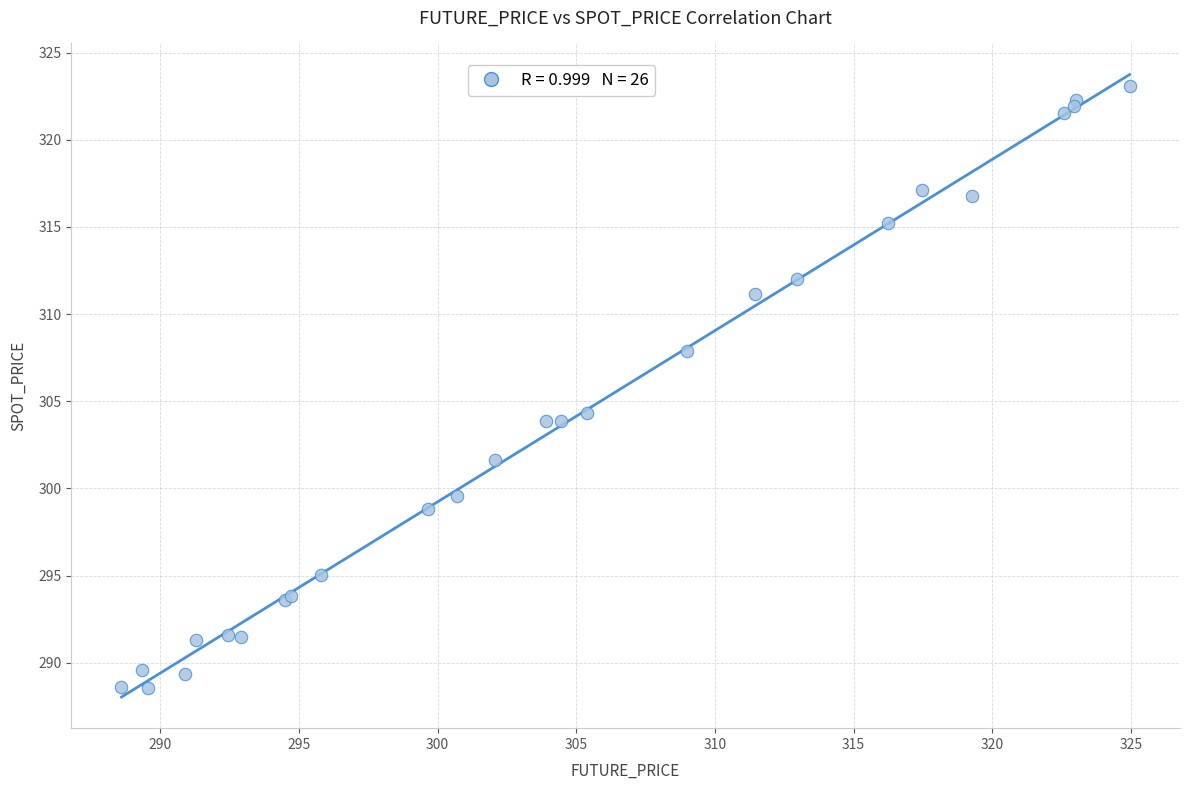

What Y value in the scatter plot is closest to 305?

304.3